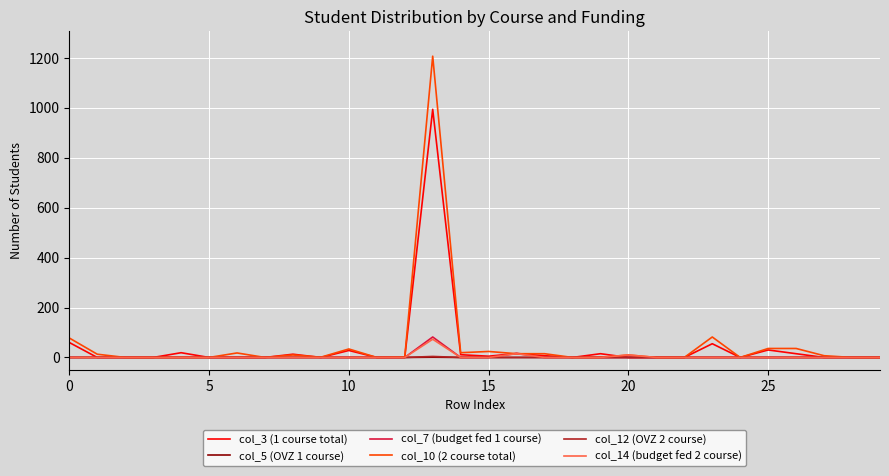

What are all the series names shown in the legend?

col_3 (1 course total), col_5 (OVZ 1 course), col_7 (budget fed 1 course), col_10 (2 course total), col_12 (OVZ 2 course), col_14 (budget fed 2 course)